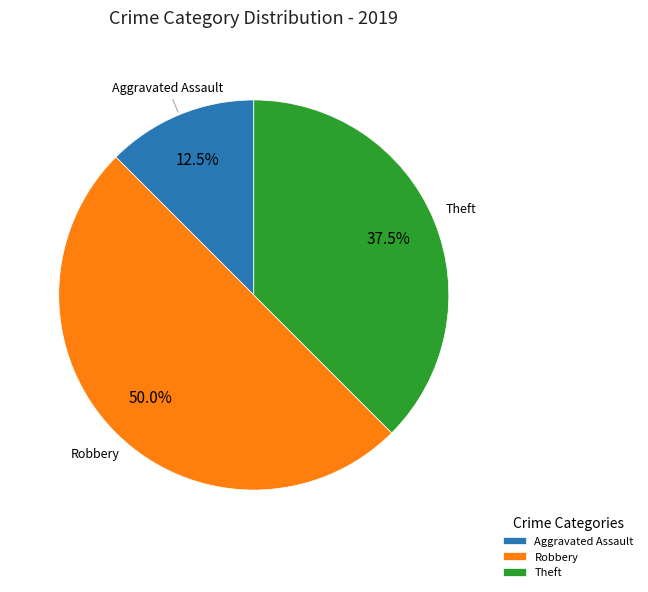

What is the largest slice in the pie chart?

Robbery